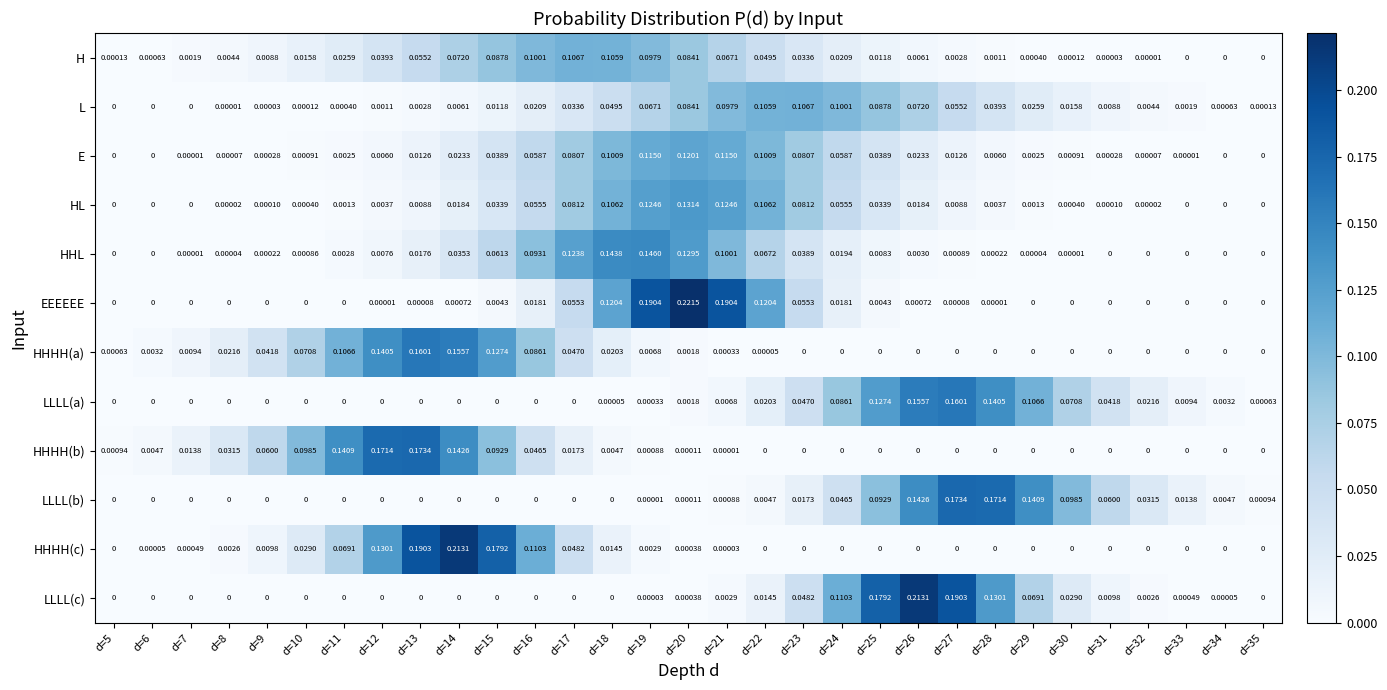

What is the total value across all series at d=16?

0.6